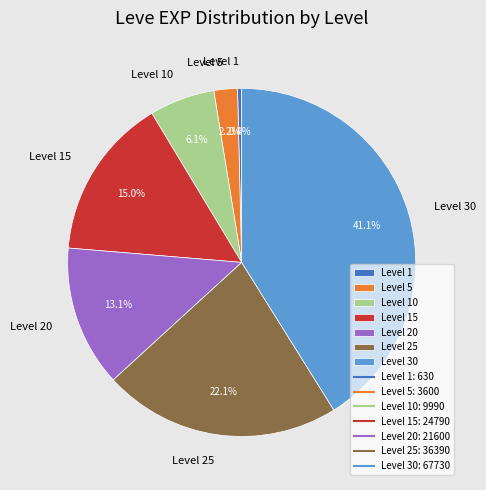

Is Level 1 the majority of the pie?

No